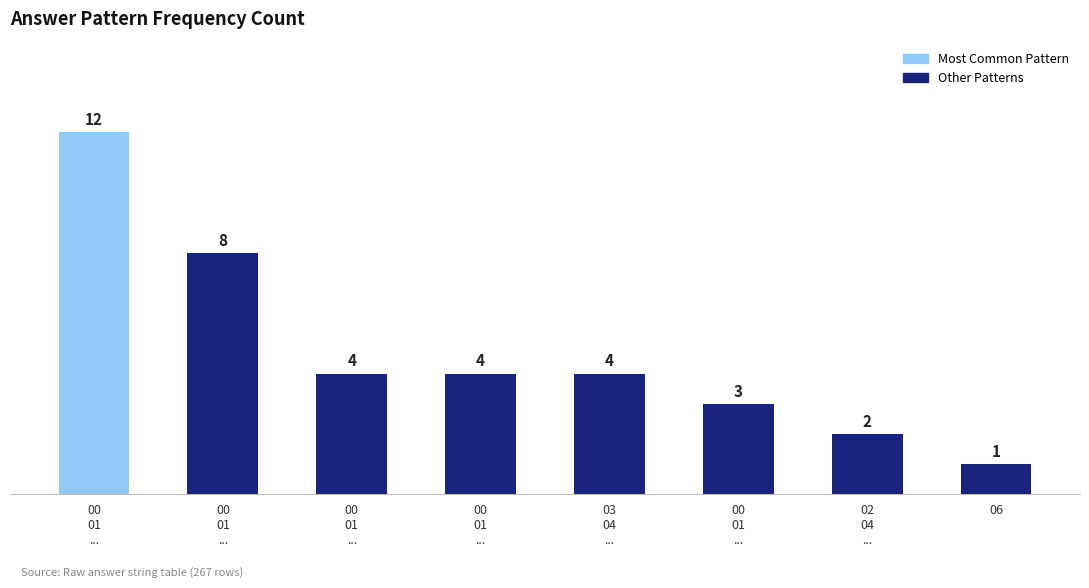

Count the number of categories in the chart.

8